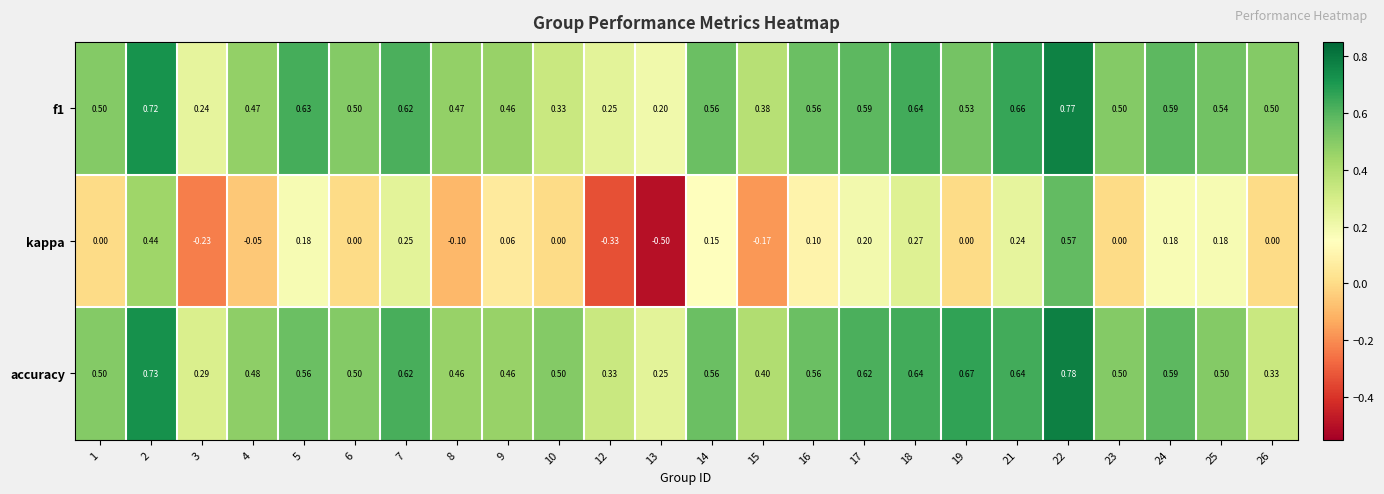

Is the value of f1 at 5 greater than the value of kappa at 18?

Yes